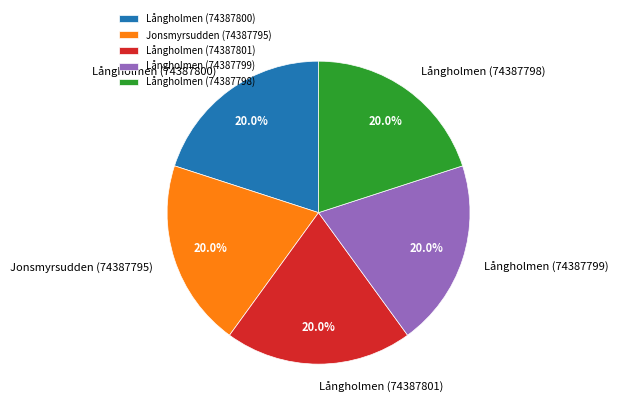

What is the ratio of the value at Långholmen (74387798) to the value at Långholmen (74387800)?

1.0